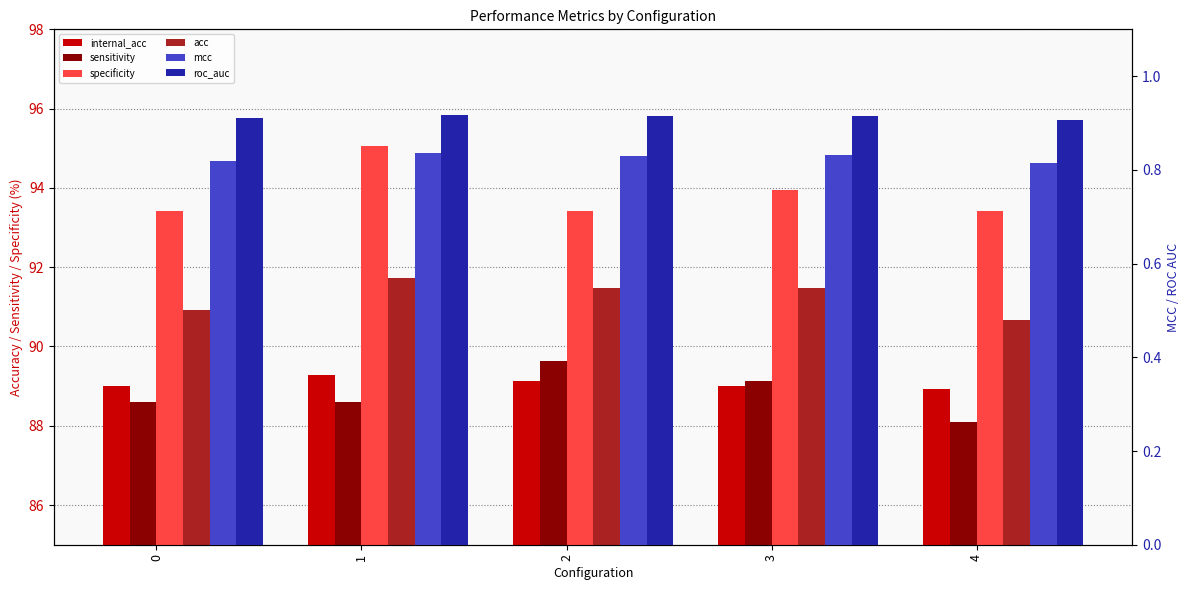

What value does the acc series have at 2?

91.5